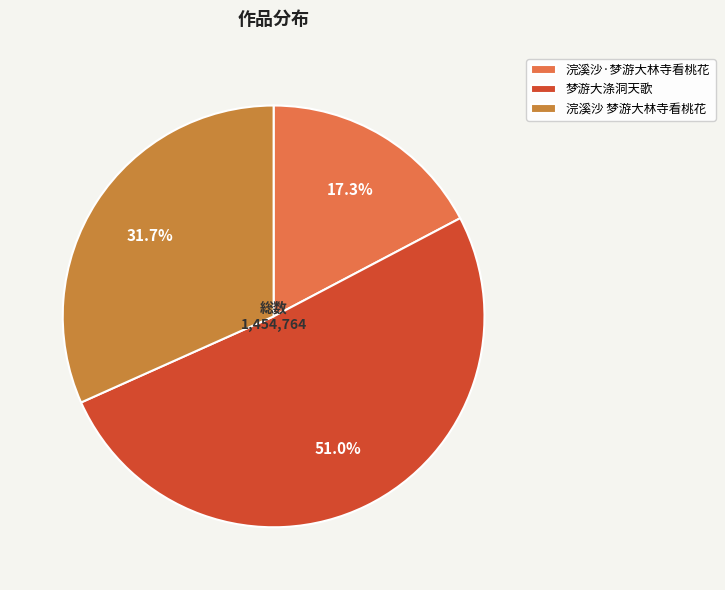

Between 浣溪沙·梦游大林寺看桃花 and 梦游大涤洞天歌, which is larger?

梦游大涤洞天歌